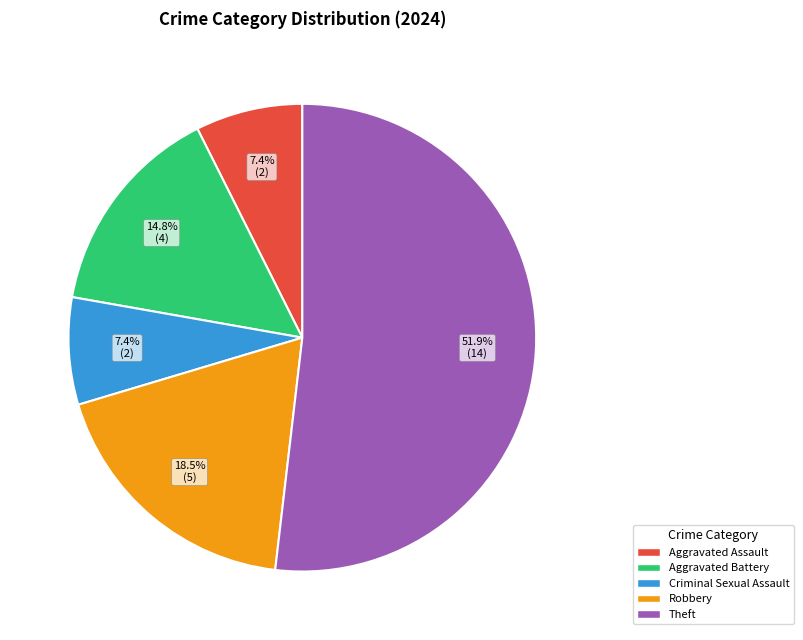

Is there a majority slice in this chart?

Yes